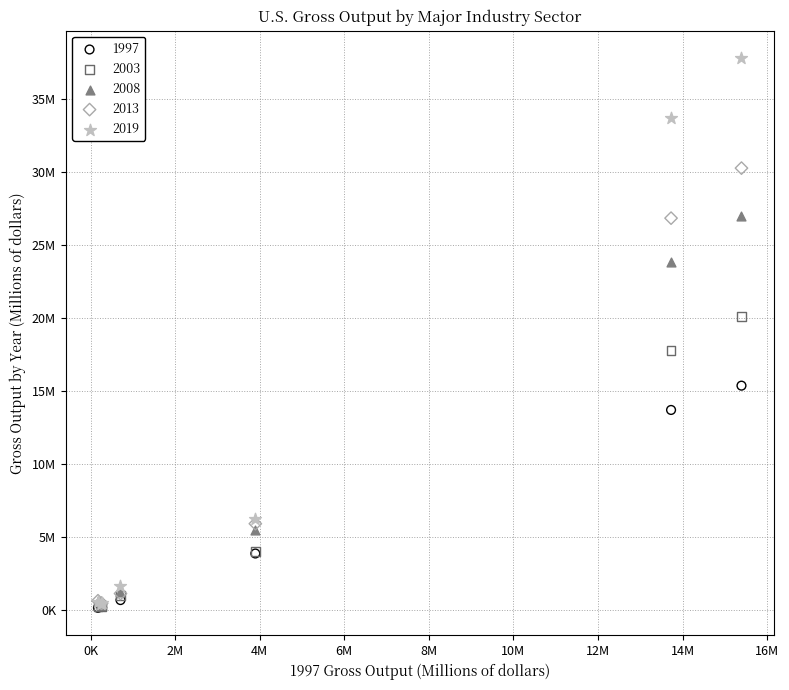

What are all the series names shown in the legend?

1997, 2003, 2008, 2013, 2019